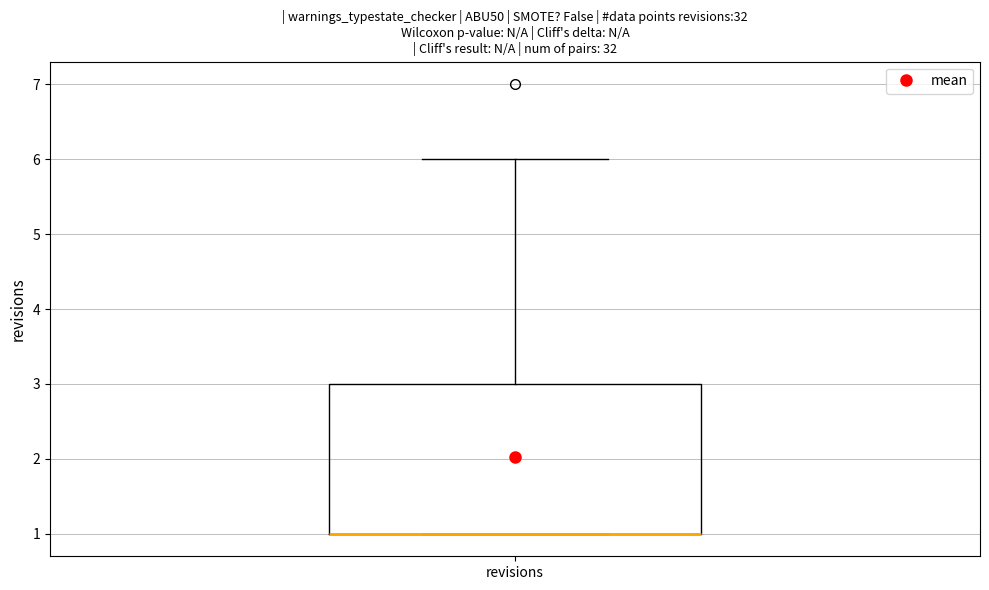

Transcribe this box plot: give where the median line is, the range the box spans, and where the two whiskers end, as read against the y-axis. The values are not printed on the chart, so give them approximately, as read against the axis.

median 1 (drawn on the box's lower edge), box 1 to 3, whiskers 1 to 6